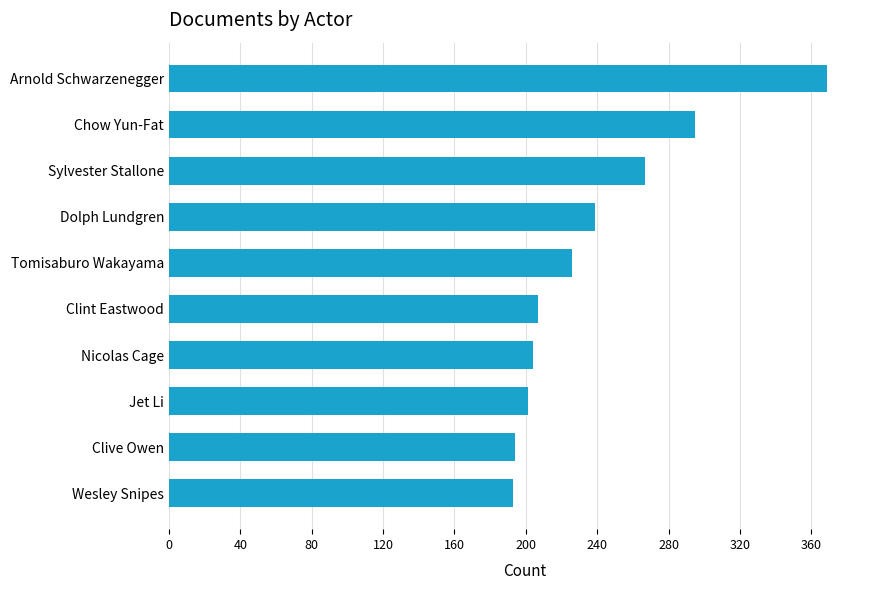

How many categories are shown in the chart?

10